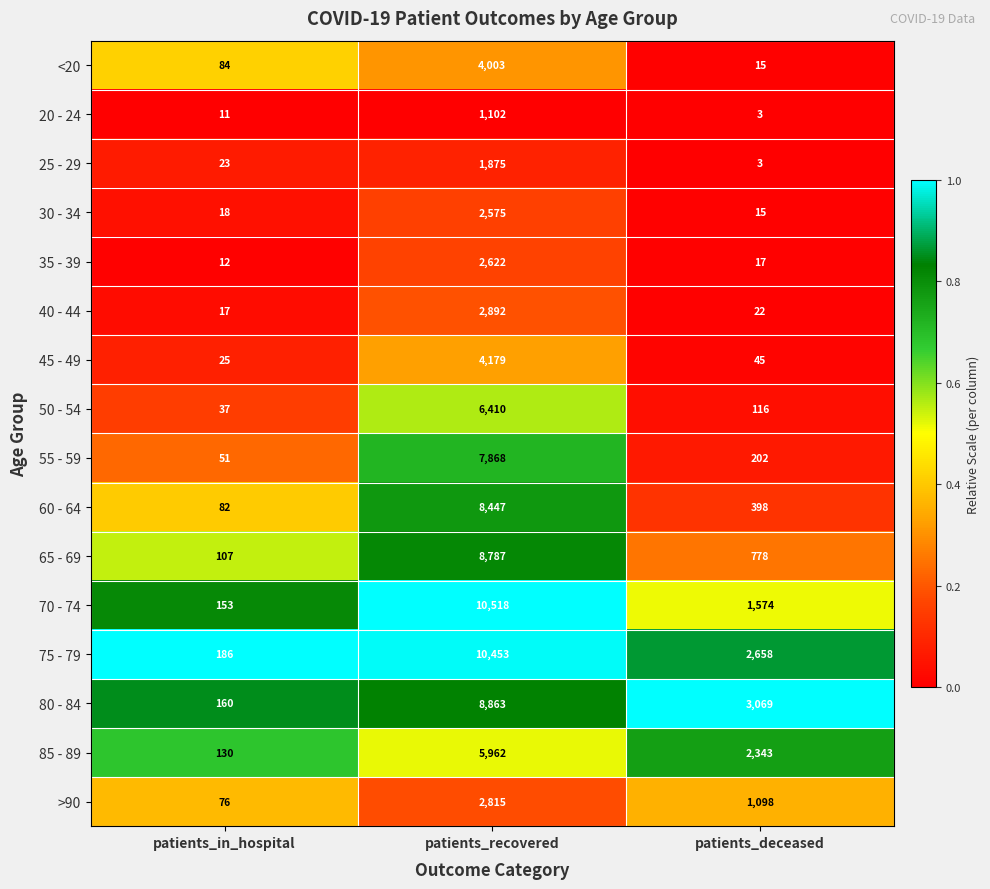

Which series has the largest range (max minus min)?

70 - 74